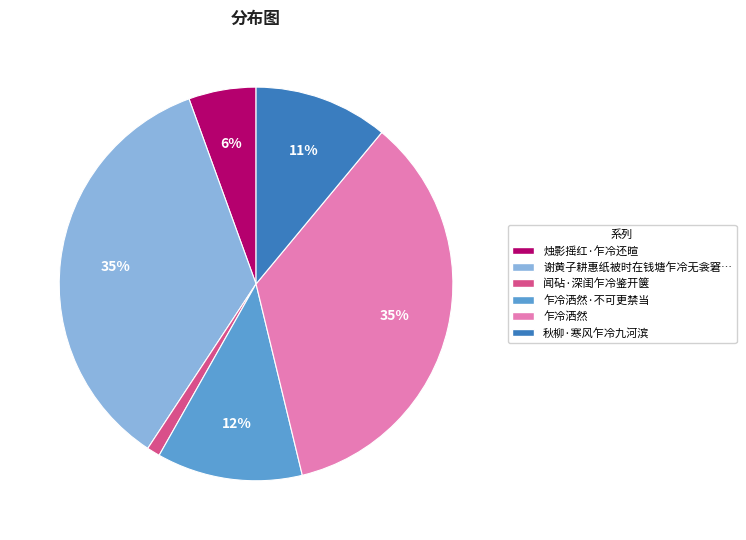

To the nearest percent, what is the difference between the largest and smallest slice percentages?

34%